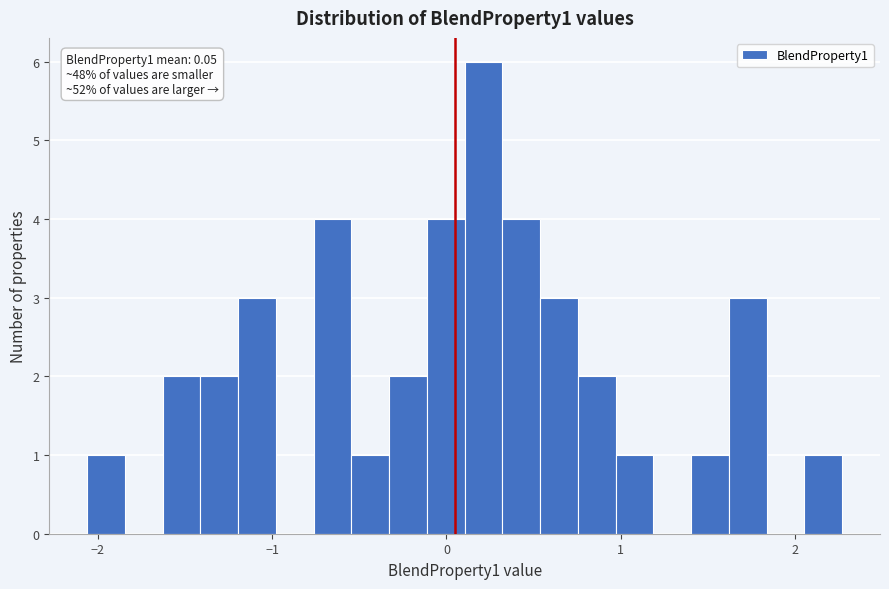

Around what value on the x-axis is the tallest bar? Give the approximate position of its centre, as read against the axis.

0.2